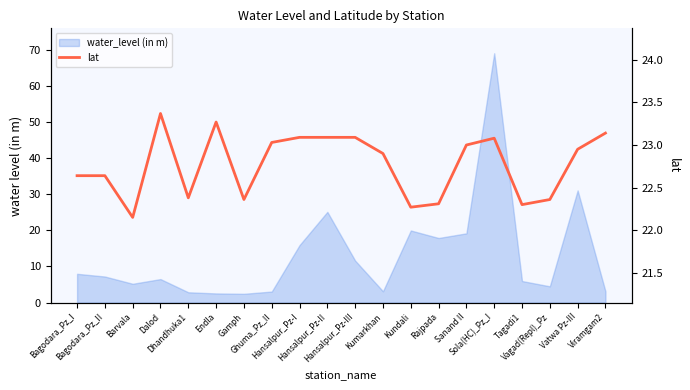

What is the difference between the maximum and minimum values?

1.2